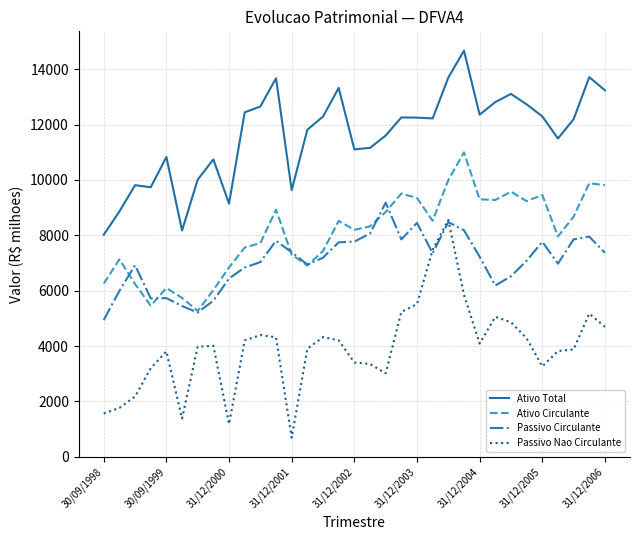

Which series has the widest spread of values?

Passivo Nao Circulante